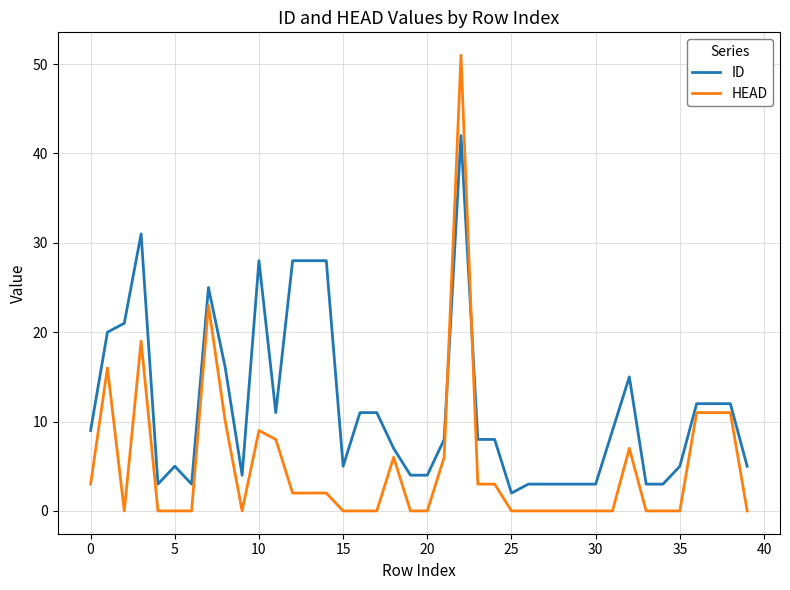

What are all the series names shown in the legend?

ID, HEAD